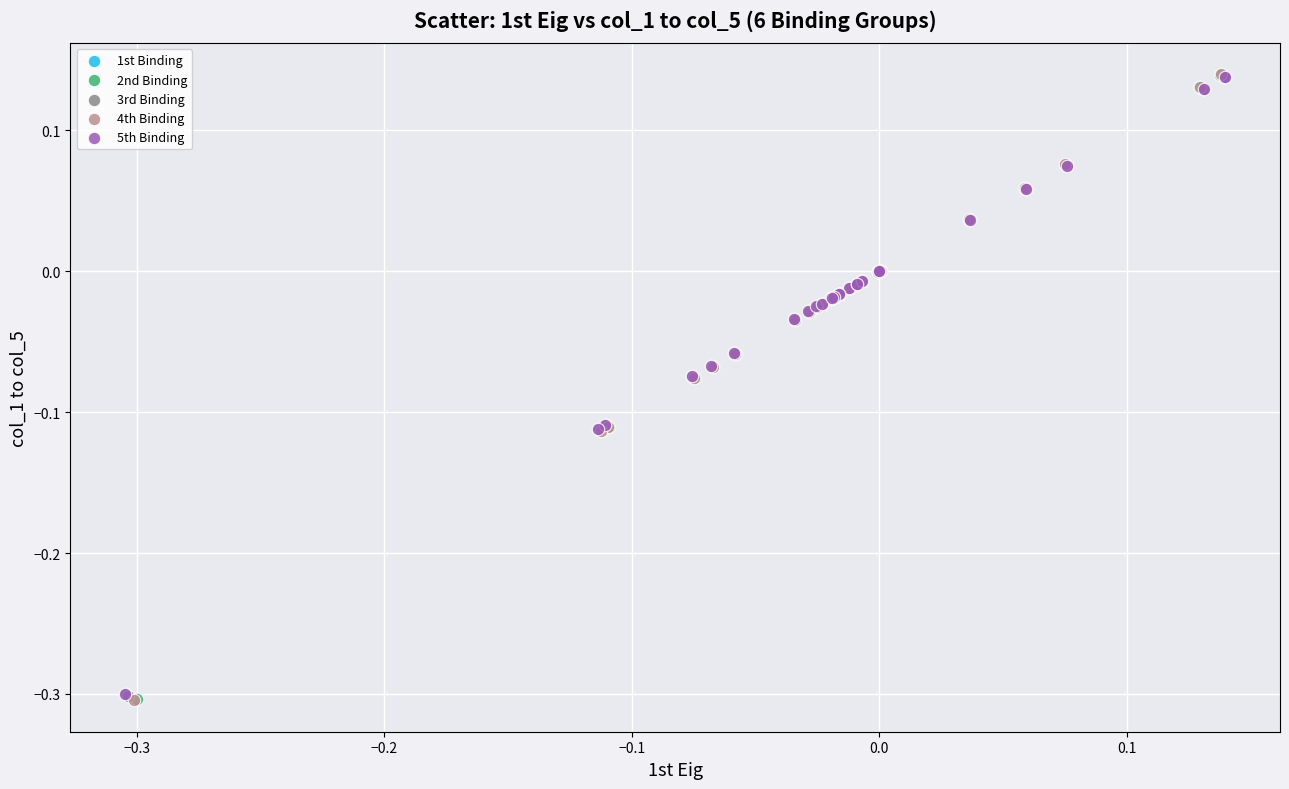

Which series has the largest Y range (max minus min)?

4th Binding